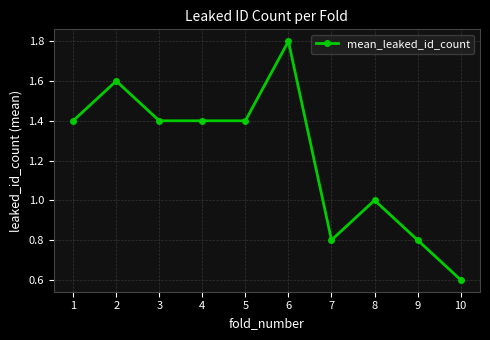

What is the minimum value shown in the chart?

0.6